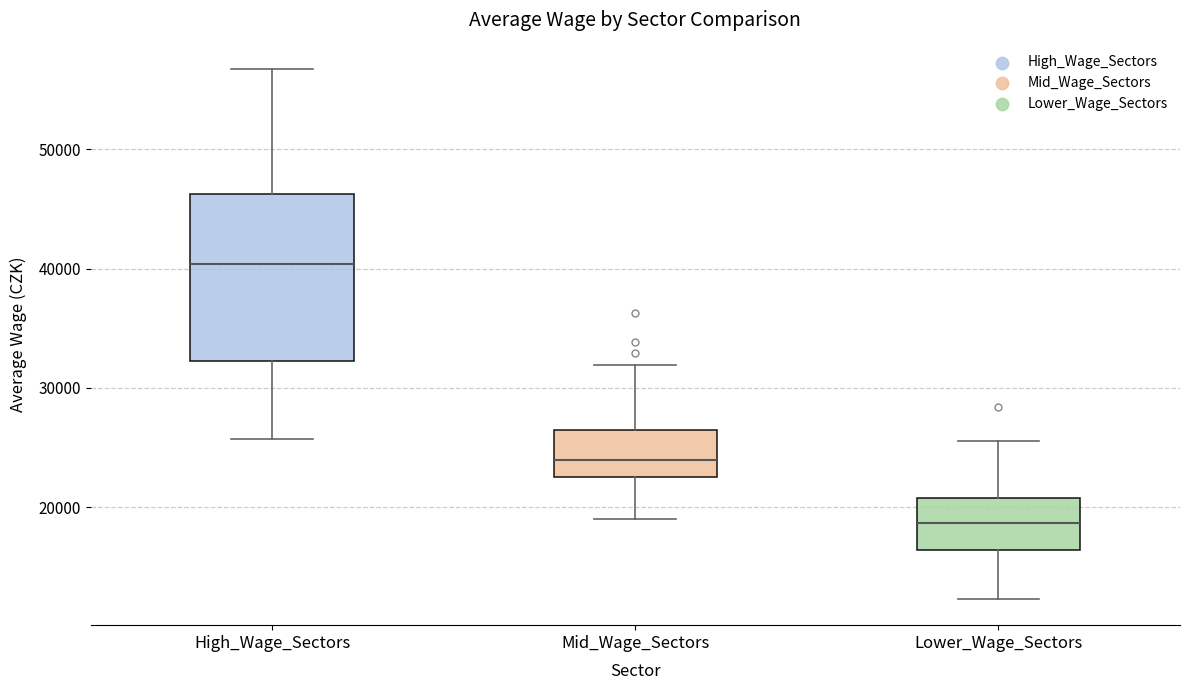

Which box is the tallest, from its lower edge to its upper edge?

High_Wage_Sectors